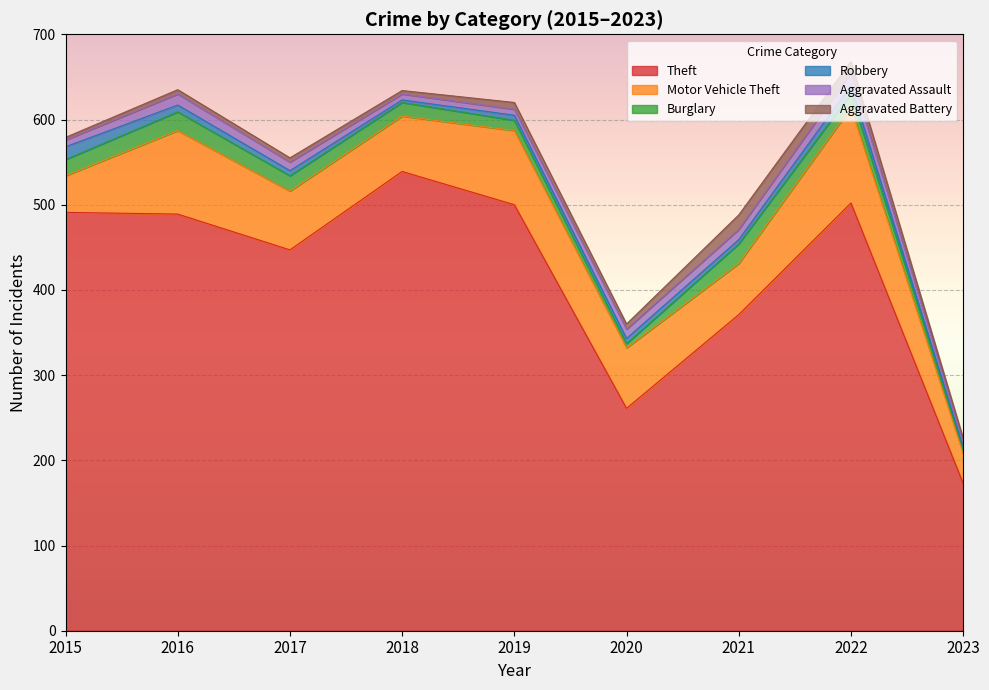

What is the minimum value shown in the chart?

3